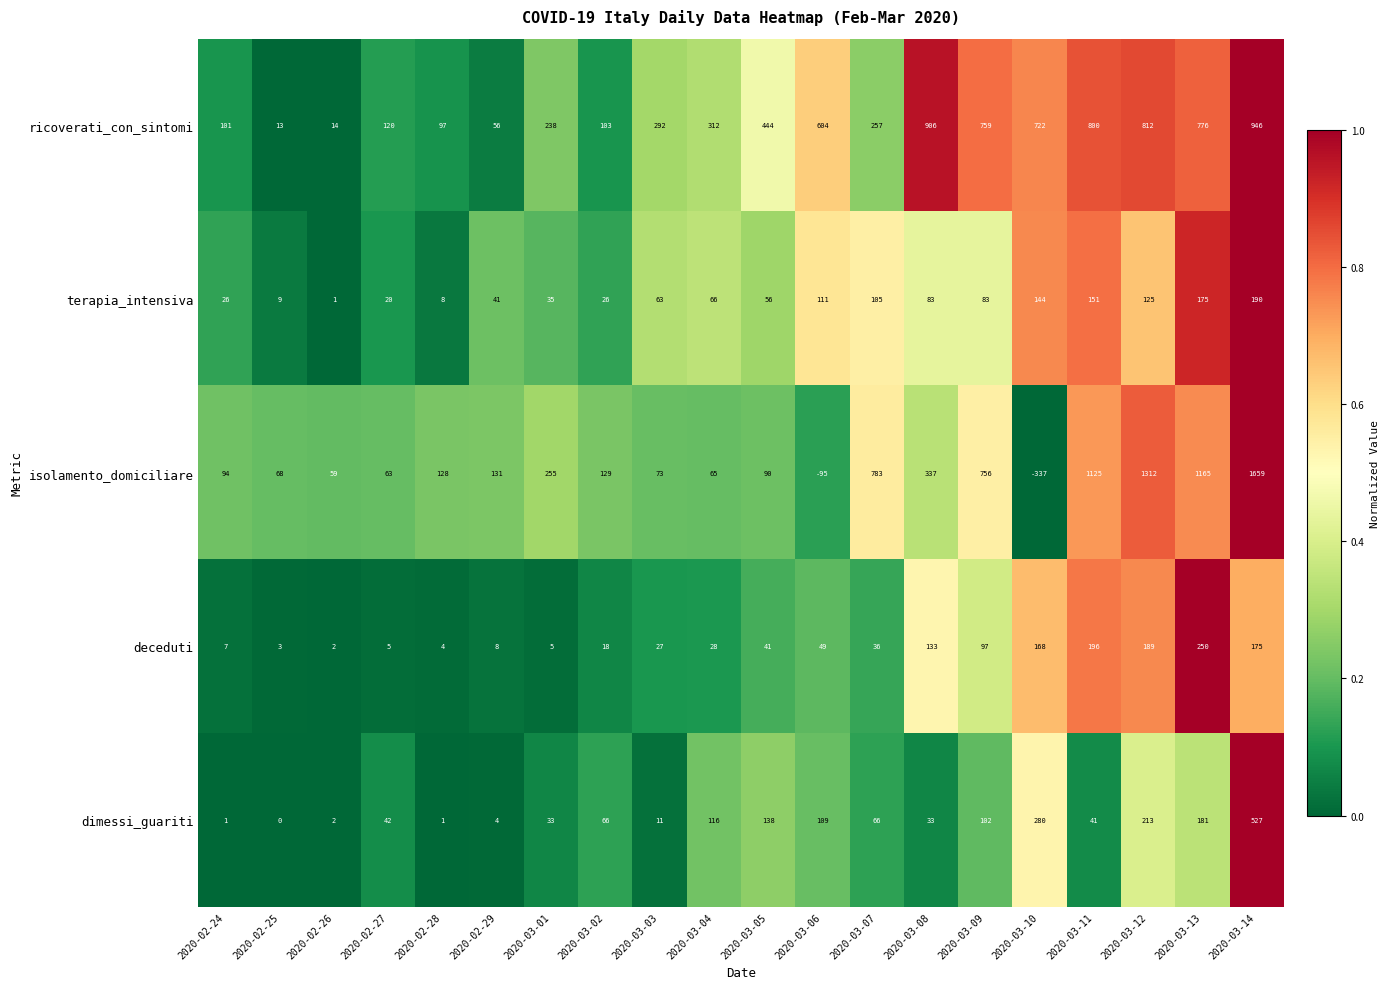

Between 2020-03-11 and 2020-03-14, which series saw the biggest shift?

isolamento_domiciliare